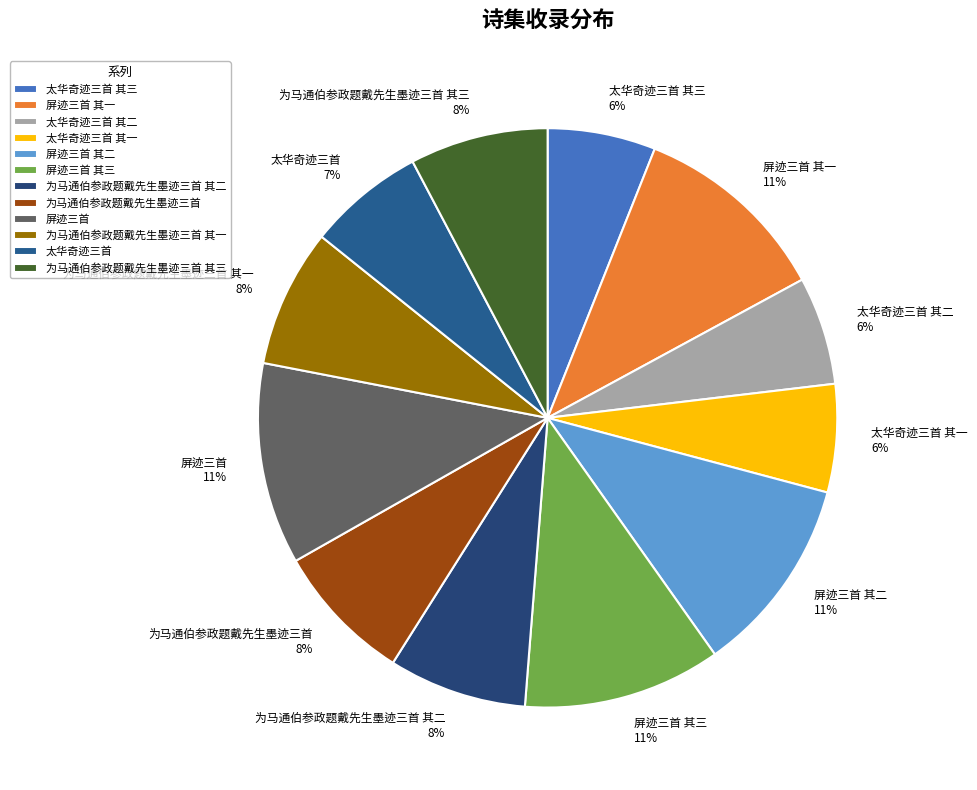

How many slices are in this pie chart?

12